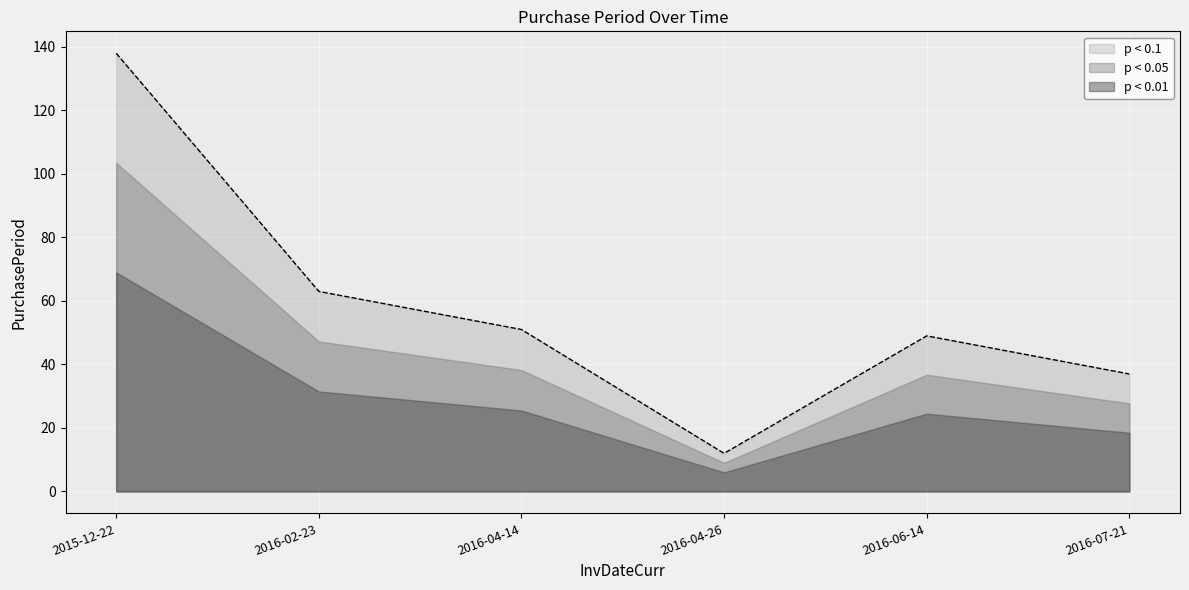

What is the difference between the second highest and minimum values?

51